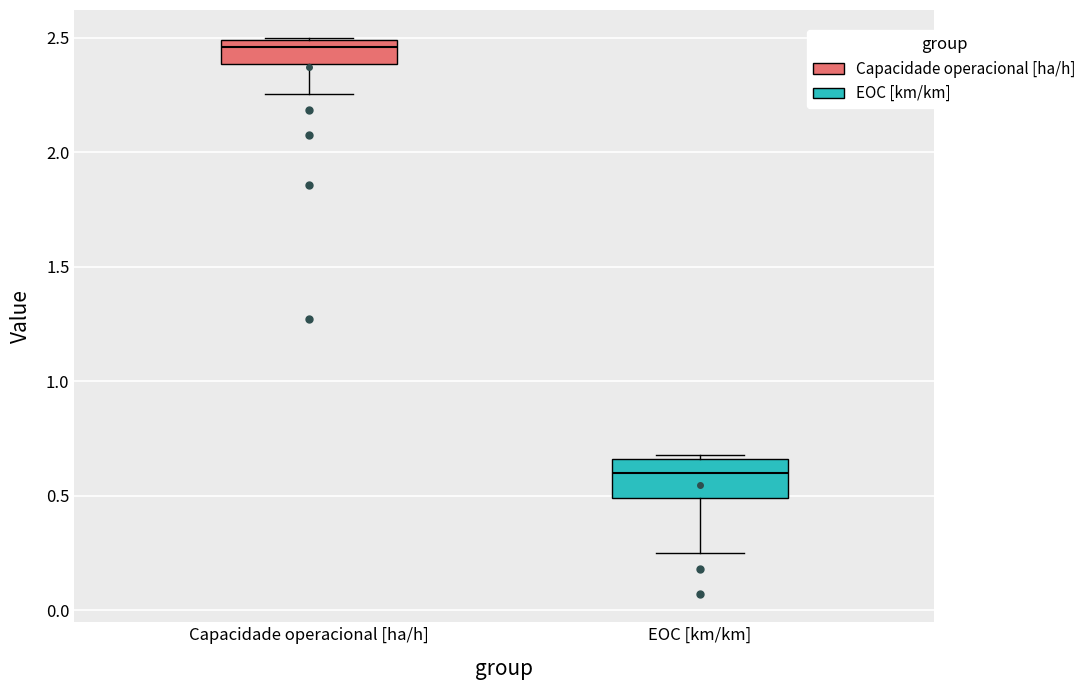

Reading left to right, transcribe this box plot: for each box, give where its median line is, the range the box spans, and where its two whiskers end, as read against the y-axis. The values are not printed on the chart, so give them approximately, as read against the axis.

Capacidade operacional [ha/h]: median 2.45, box 2.40 to 2.50, whiskers 2.25 to 2.50
EOC [km/km]: median 0.60, box 0.50 to 0.65, whiskers 0.25 to 0.70